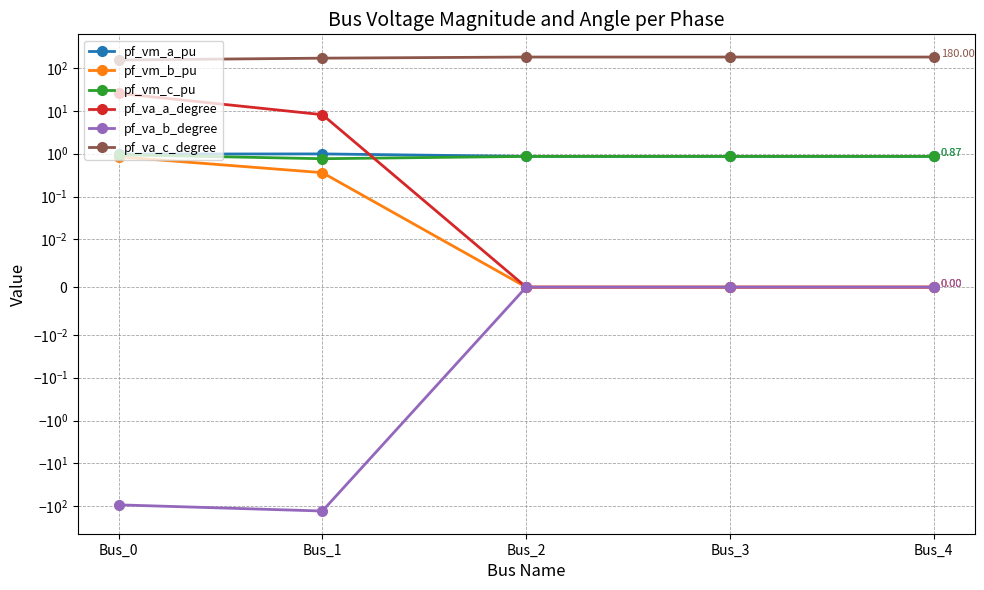

Where is the first local maximum for pf_va_c_degree?

Bus_2